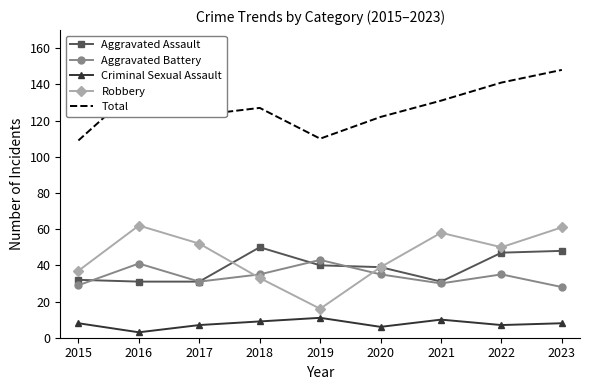

Reading right to left, extract all data points from this chart.

Aggravated Assault: 2023=48	2022=47	2021=31	2020=39	2019=40	2018=50	2017=31	2016=31	2015=32
Aggravated Battery: 2023=28	2022=35	2021=30	2020=35	2019=43	2018=35	2017=31	2016=41	2015=29
Criminal Sexual Assault: 2023=8	2022=7	2021=10	2020=6	2019=11	2018=9	2017=7	2016=3	2015=8
Robbery: 2023=61	2022=50	2021=58	2020=39	2019=16	2018=33	2017=52	2016=62	2015=37
Total: 2023=148	2022=141	2021=131	2020=122	2019=110	2018=127	2017=123	2016=139	2015=109